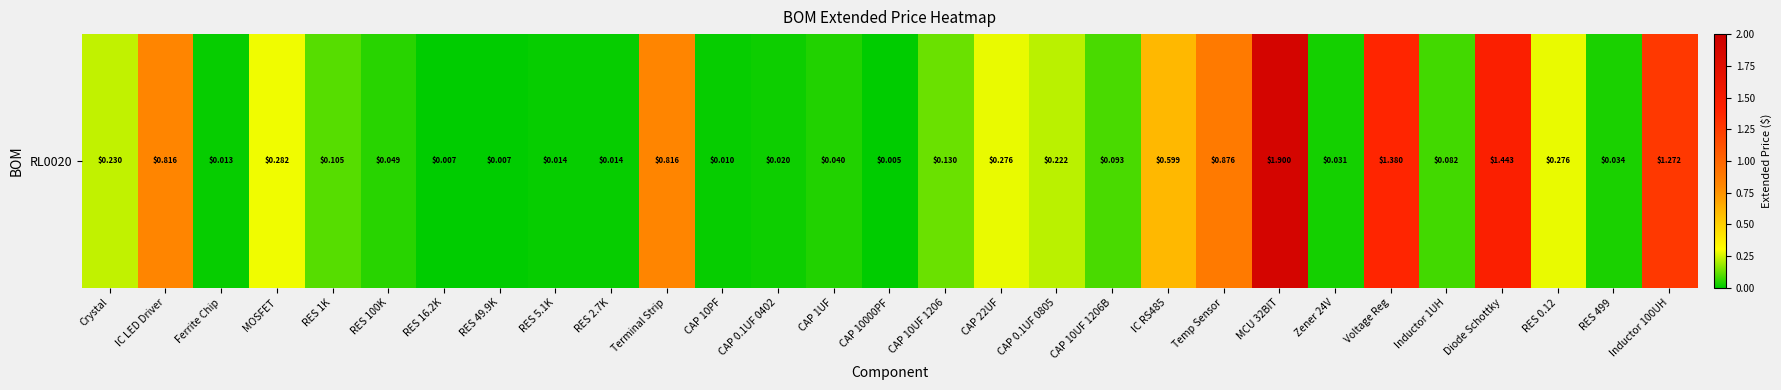

What is the sum of the values at IC LED Driver and RES 499?

0.8